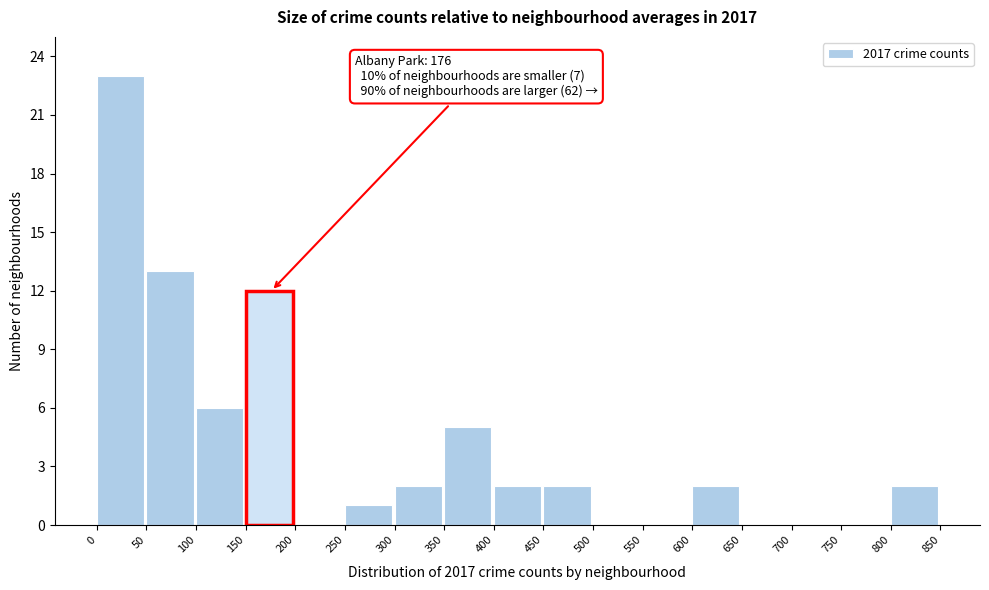

Over which range of the x-axis is the bar tallest?

0 to 50